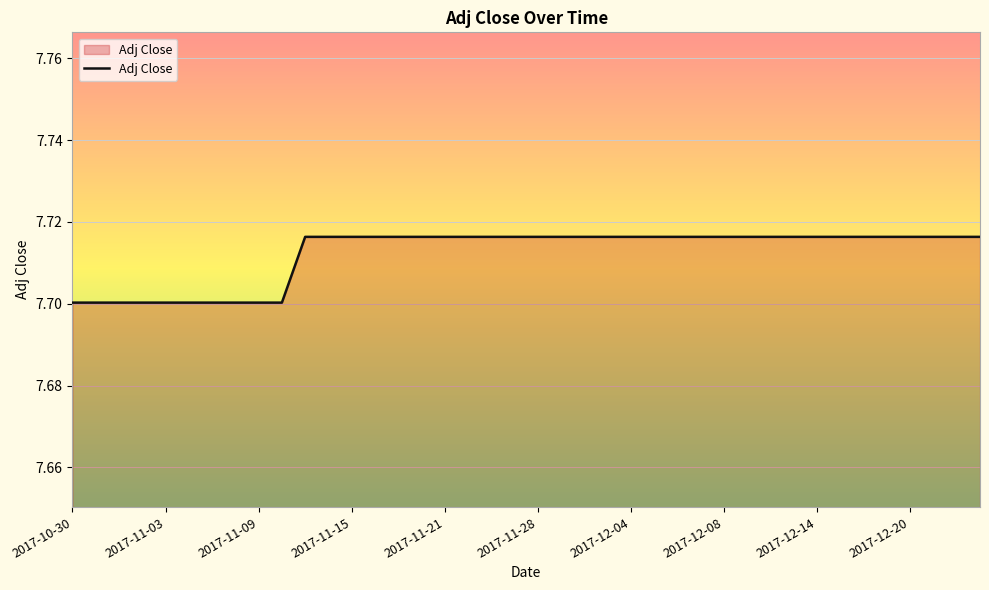

Does the chart display data point markers on the line(s)?

No